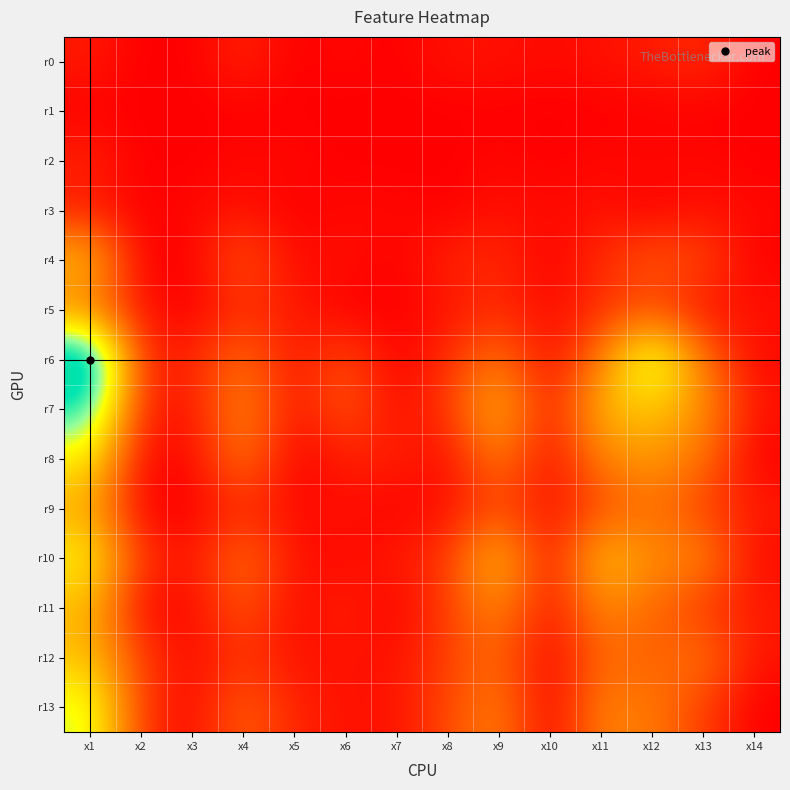

Between x1 and x2, which is larger?

x1